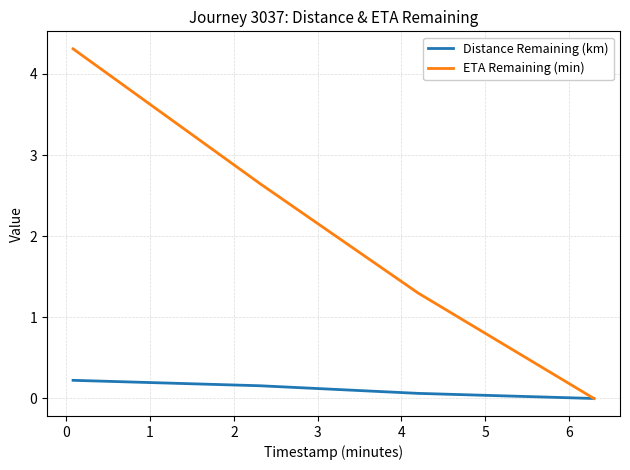

Which series has the largest total across all categories?

ETA Remaining (min)